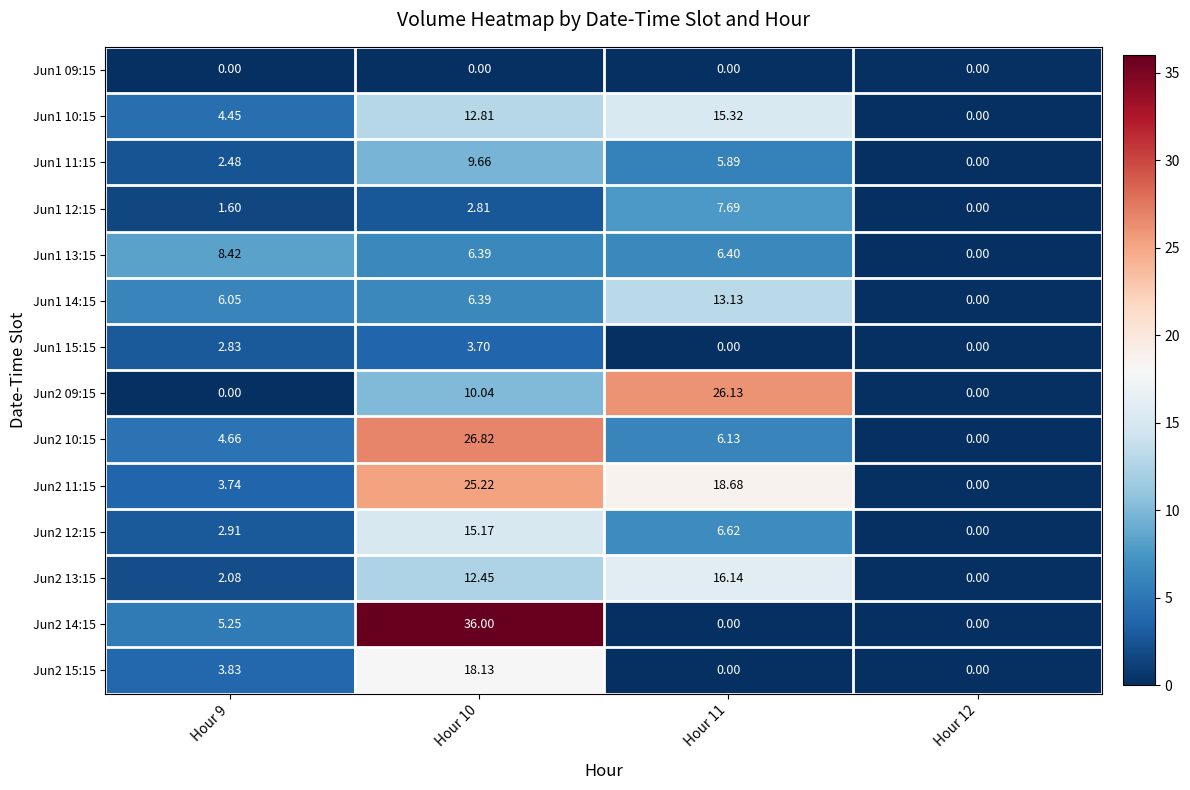

Is the value of Jun2 15:15 at Hour 10 greater than the value of Jun2 14:15 at Hour 12?

Yes